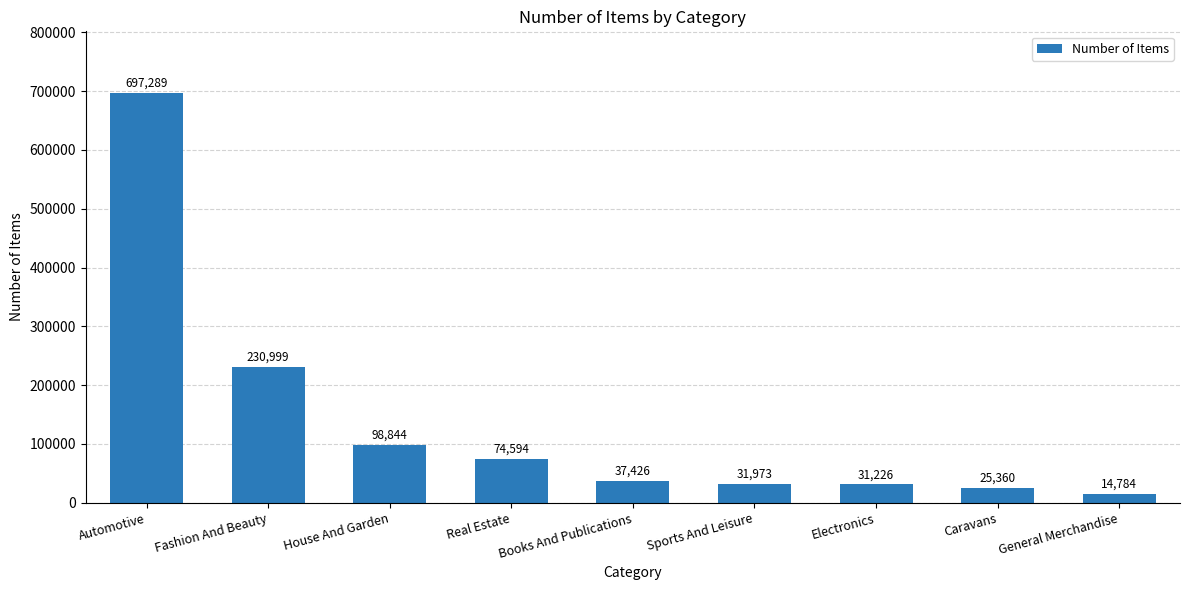

What is the difference between the maximum and second lowest values?

671929